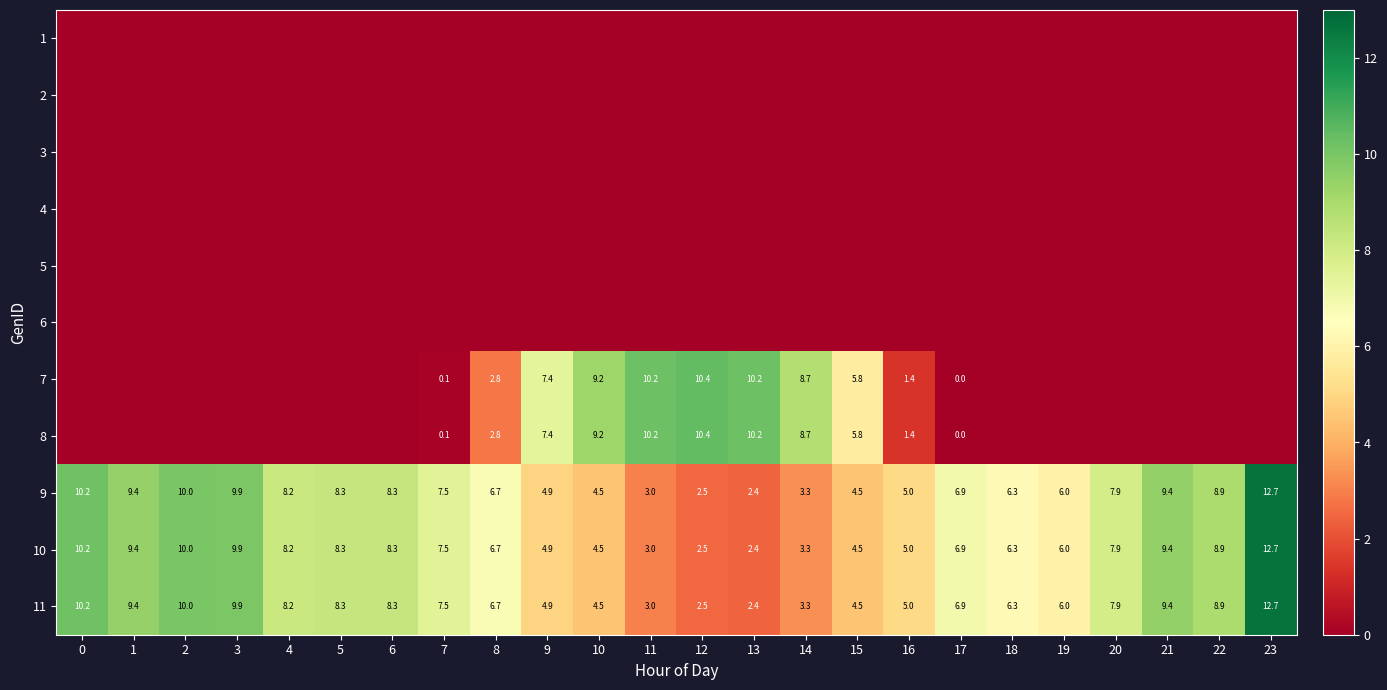

Is the value of 11 at 19 greater than the value of 10 at 9?

Yes